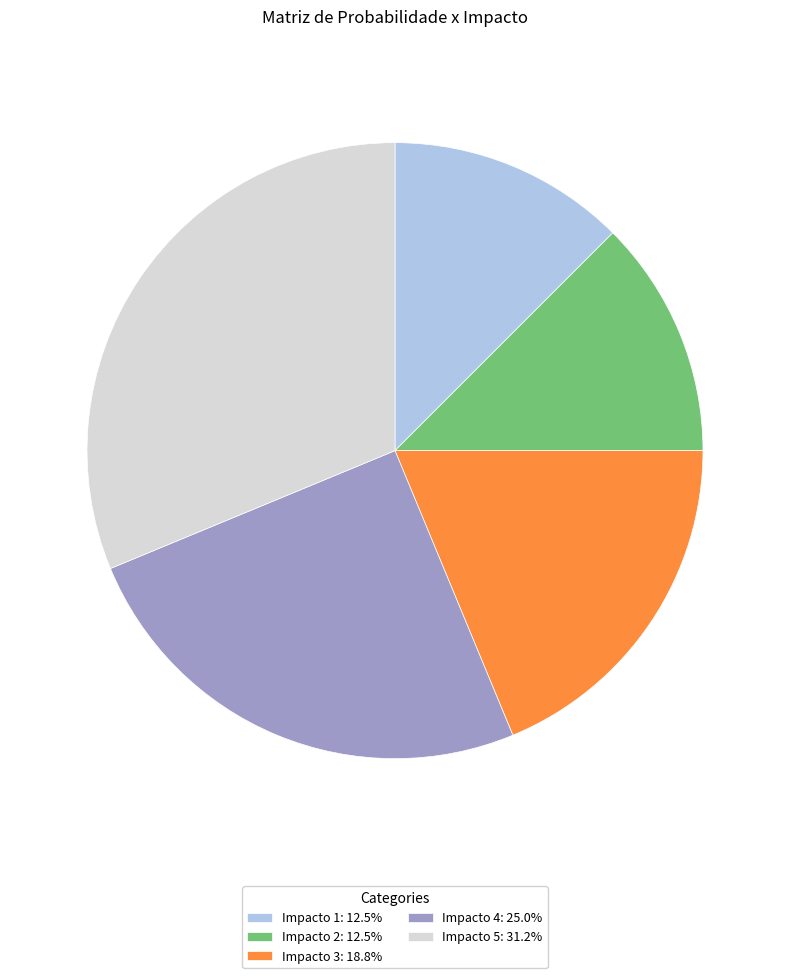

Is there a majority slice in this chart?

No